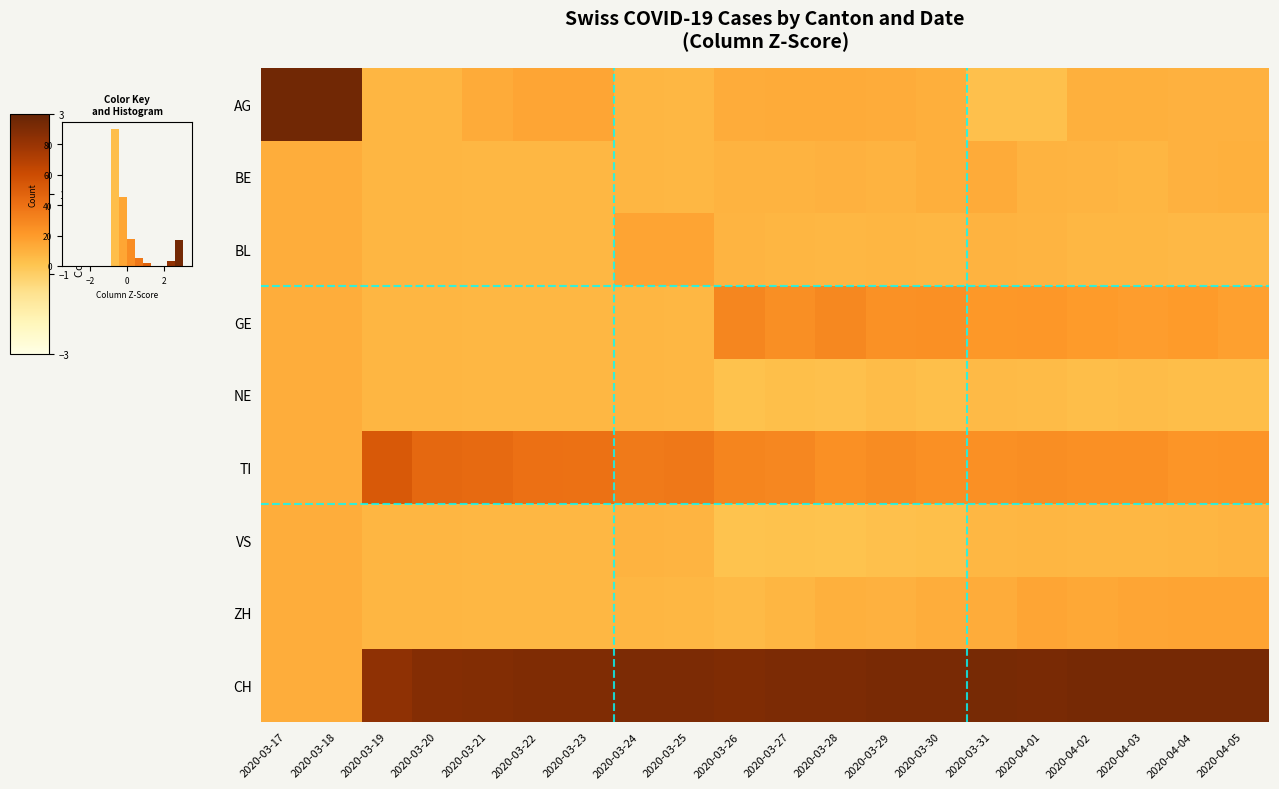

Is the value of BE at 2020-04-03 greater than the value of GE at 2020-04-02?

No